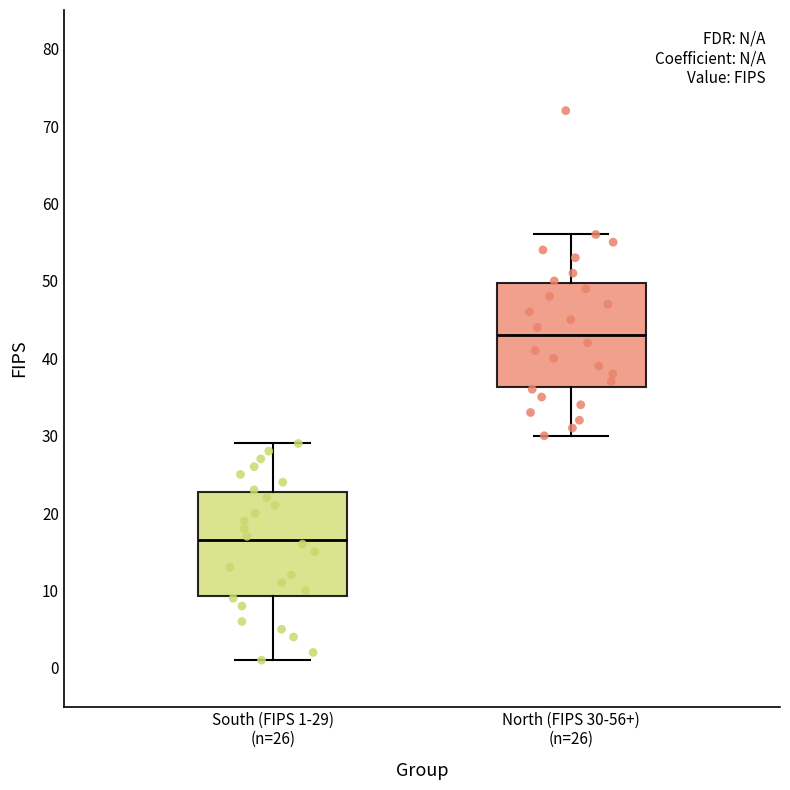

Which box has the highest median line?

North (FIPS 30-56+) (n=26)